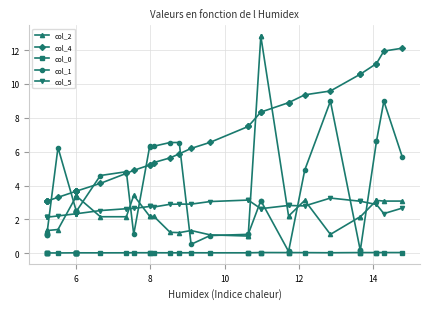

True or false: col_2 and col_0 intersect in this chart.

False